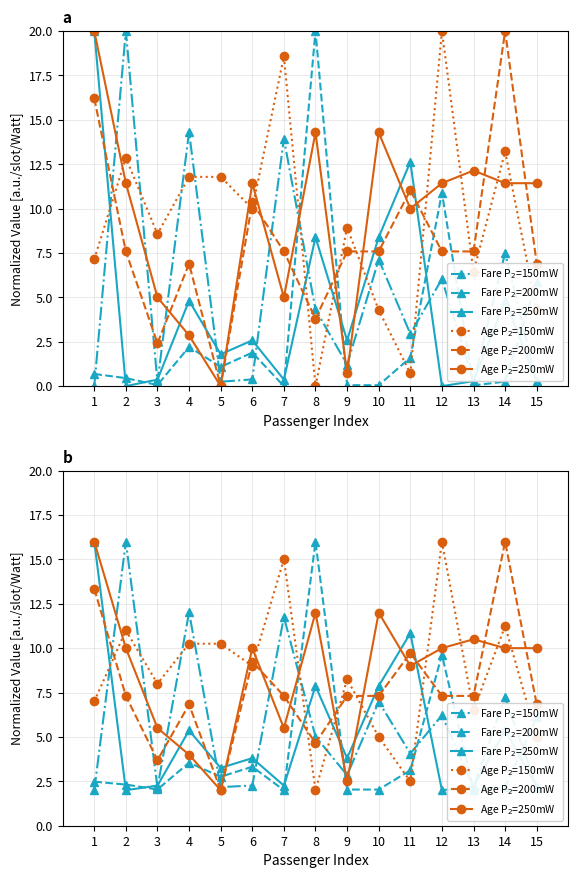

In Age P$_2$=250mW, how many points are higher than both neighbors (excluding endpoints)?

4